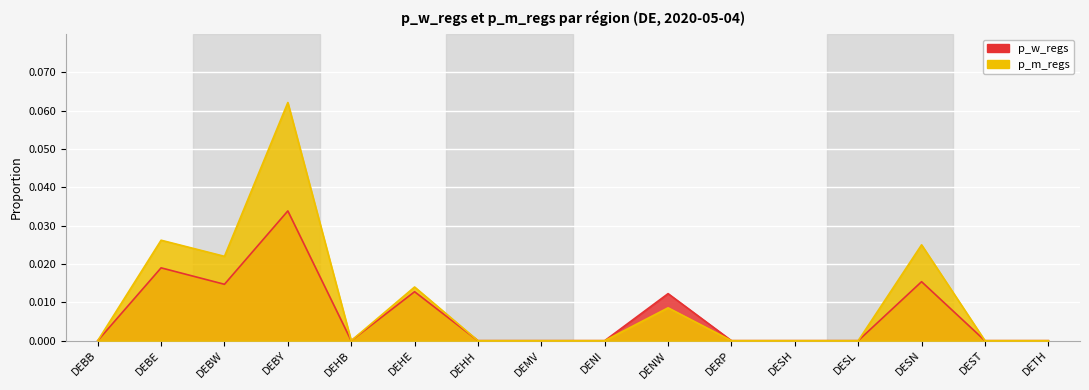

True or false: p_w_regs has a value of 0.0 at DENW.

False